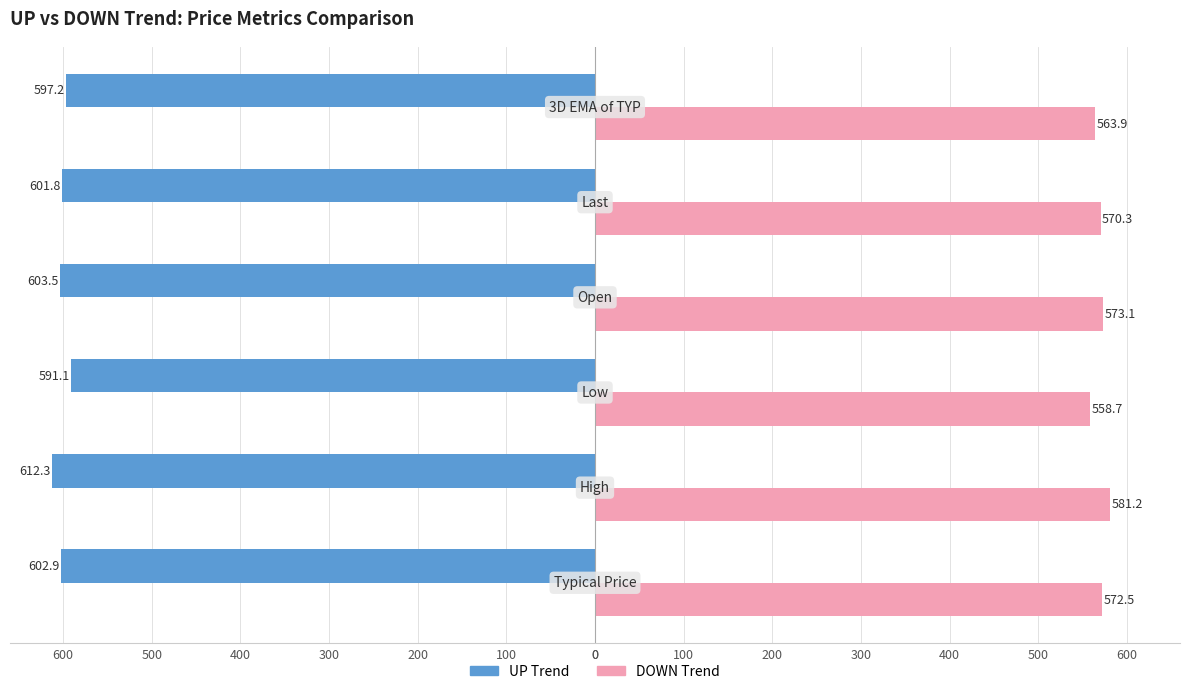

What are all the series names shown in the legend?

UP Trend, DOWN Trend